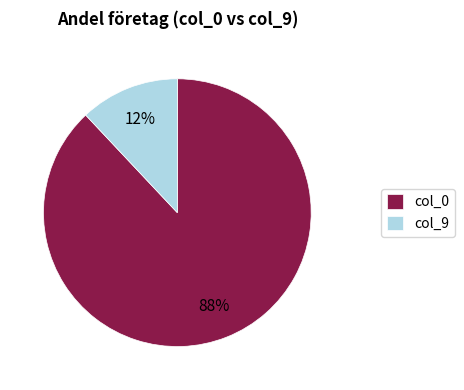

Is it true that col_9 is 12% of the pie?

True